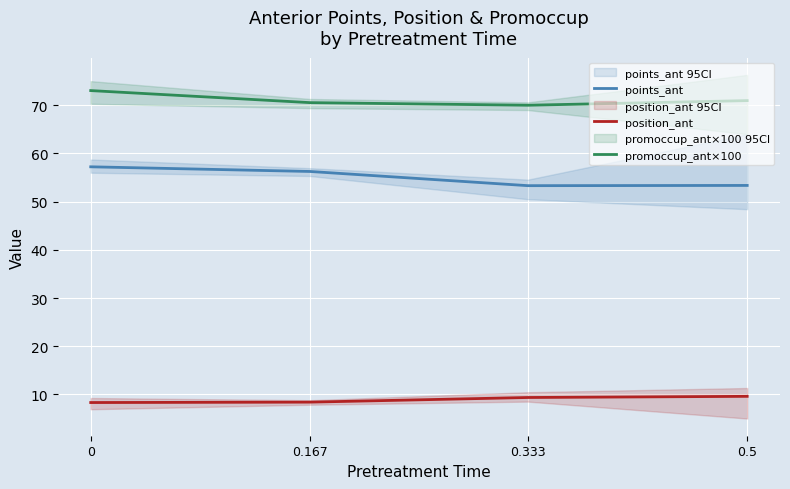

What are all the series names shown in the legend?

points_ant, position_ant, promoccup_ant×100